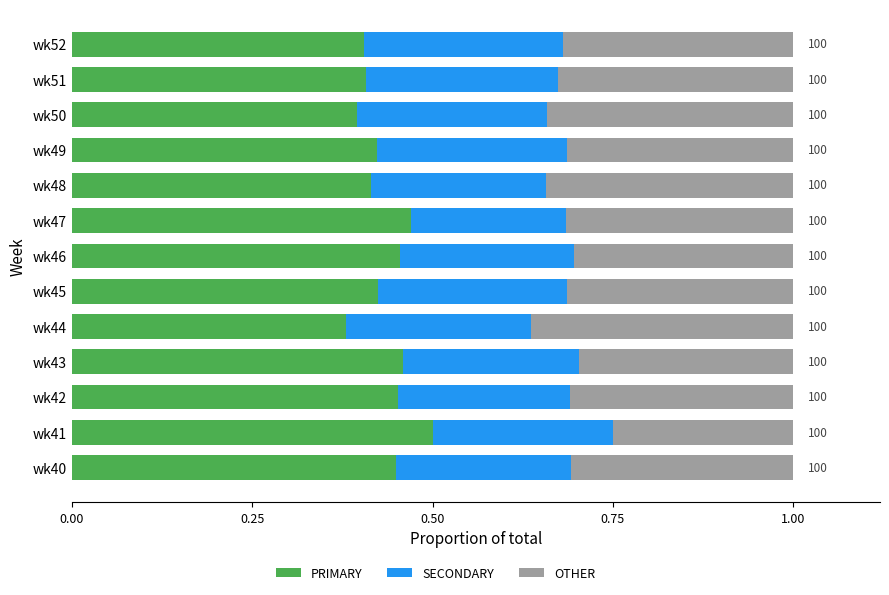

What is the total value across all series at wk44?

1.0